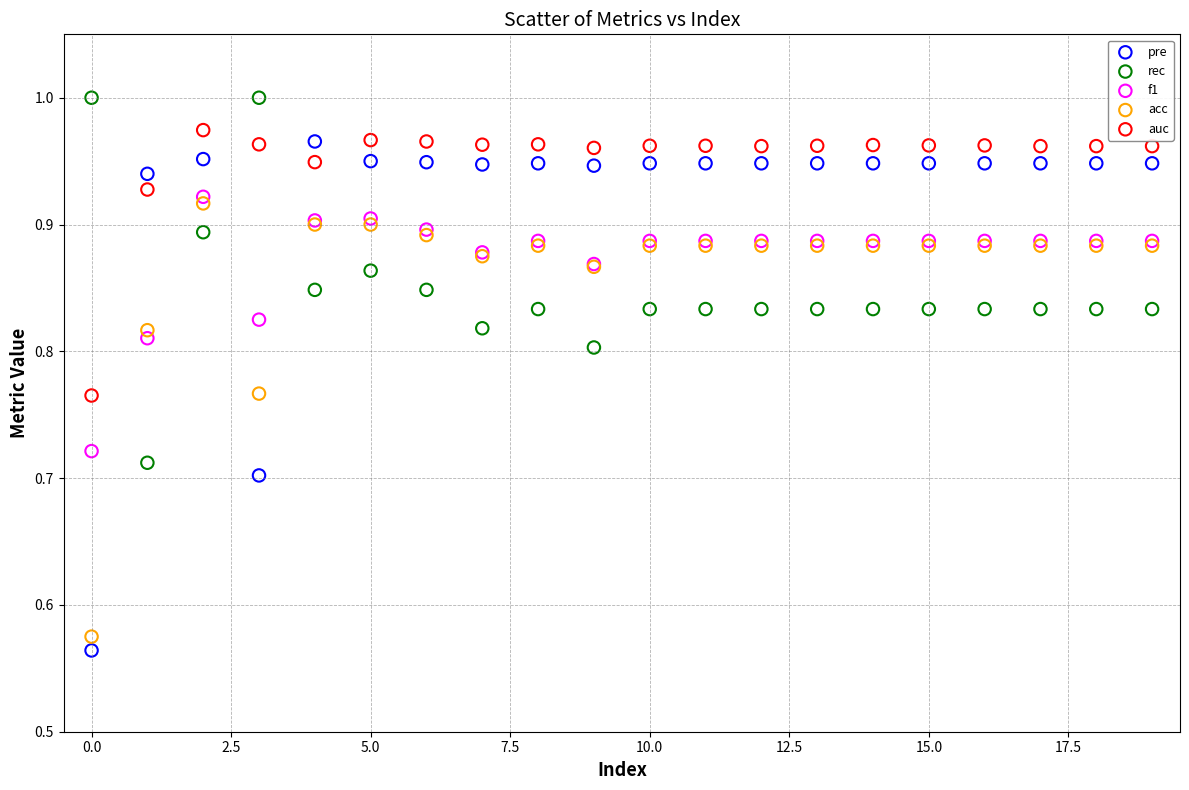

Which series contains the lowest Y value?

pre